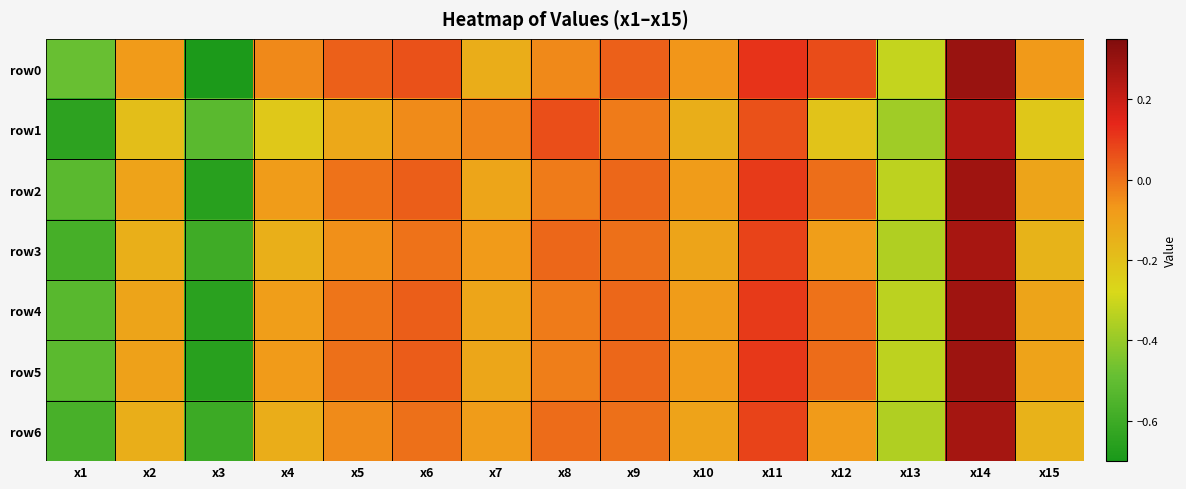

Between x5 and x12, which series saw the biggest shift?

row1